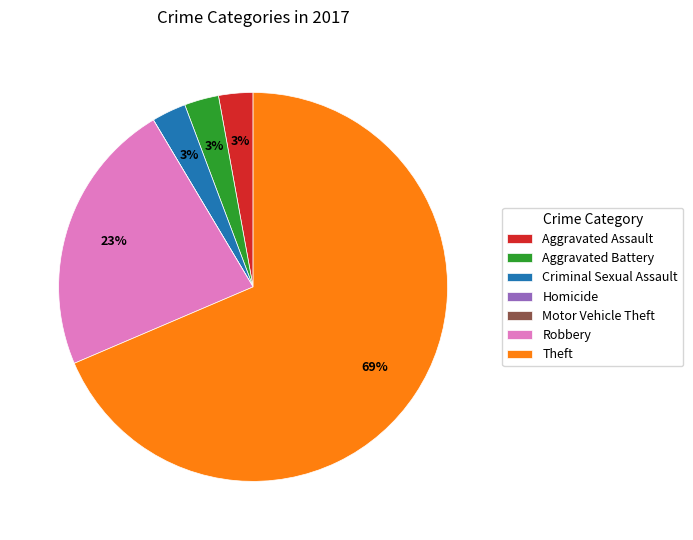

Do Theft and Robbery together represent more than half of the pie?

Yes